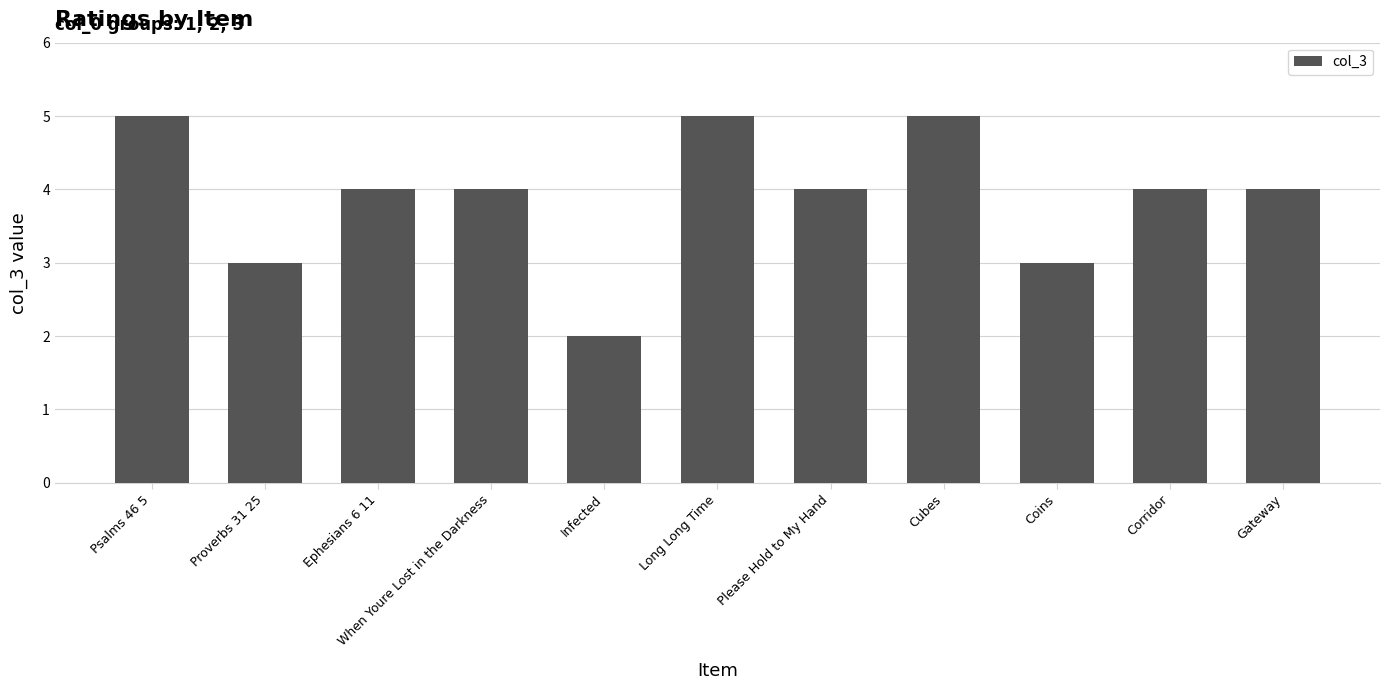

What is the sum of all values?

43